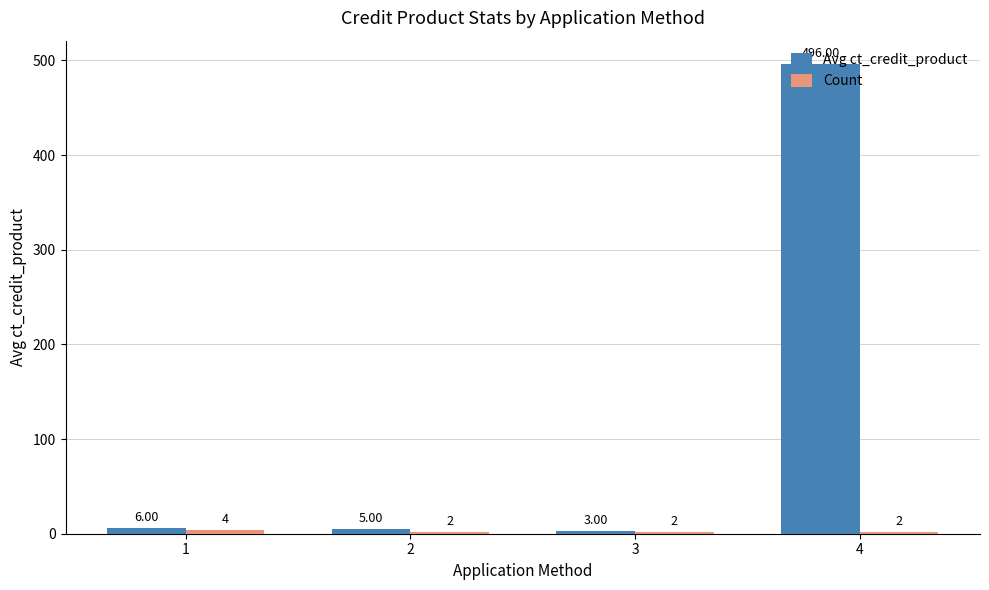

What is the sum of all Avg ct_credit_product values?

510